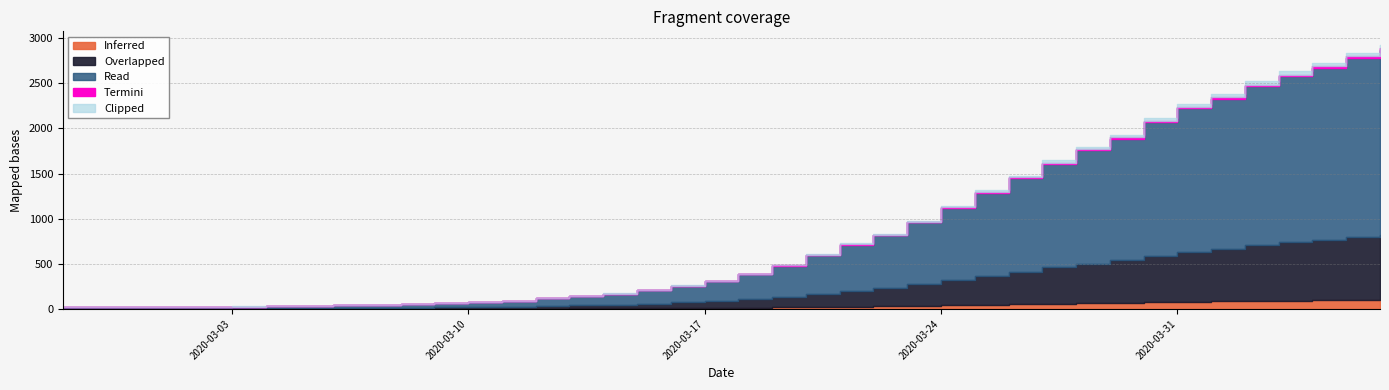

What is the label of the 31st point from the left?

2020-03-28